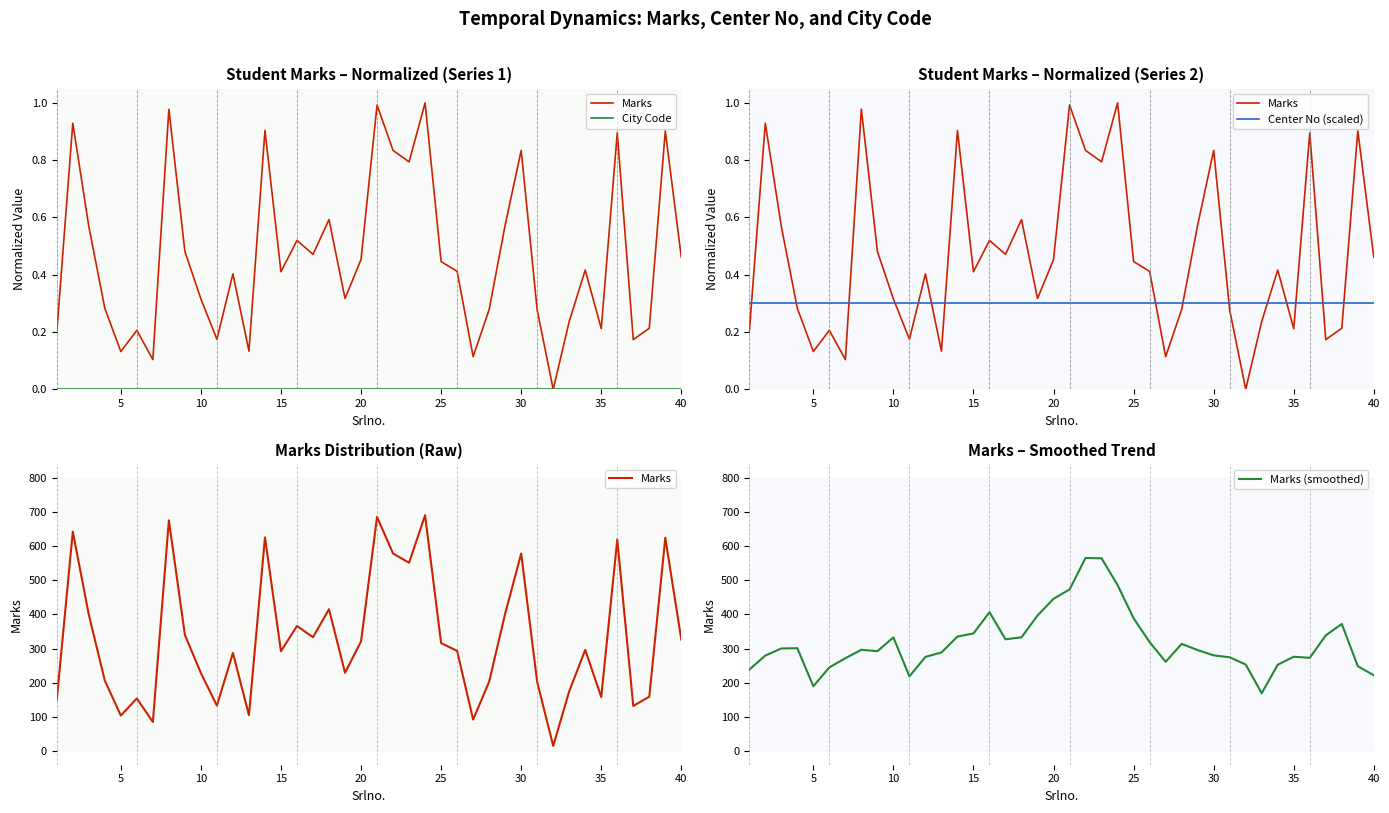

What is the minimum value for Marks (smoothed)?

169.2